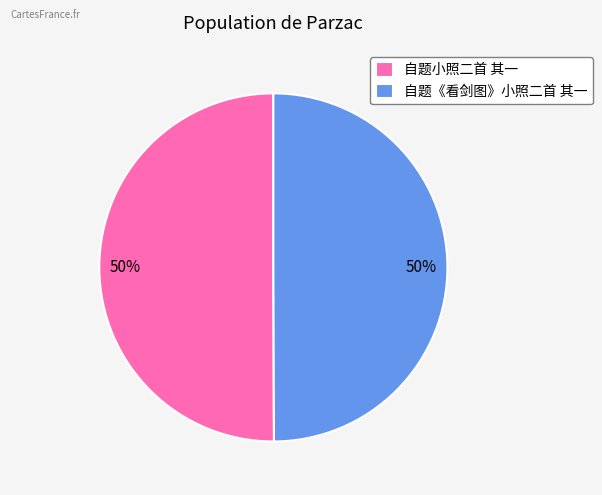

The 自题小照二首 其一 slice represents 38% of the pie. True or false?

False